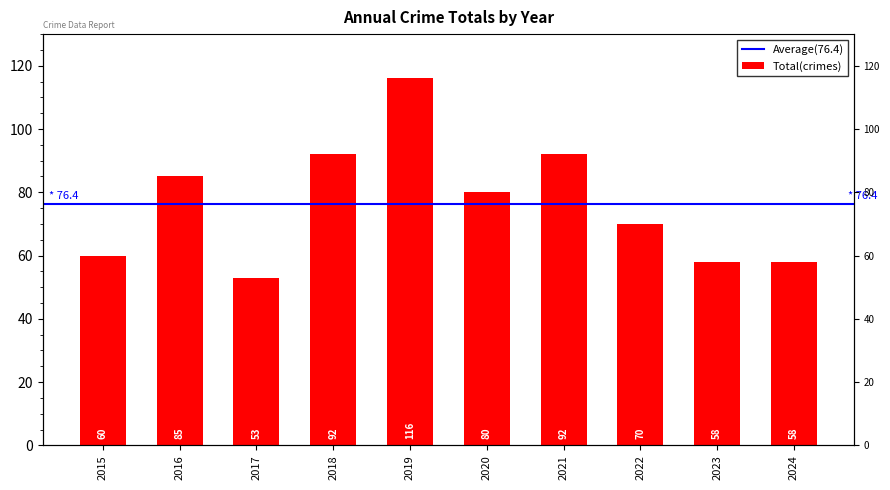

How many bars are there in total?

10